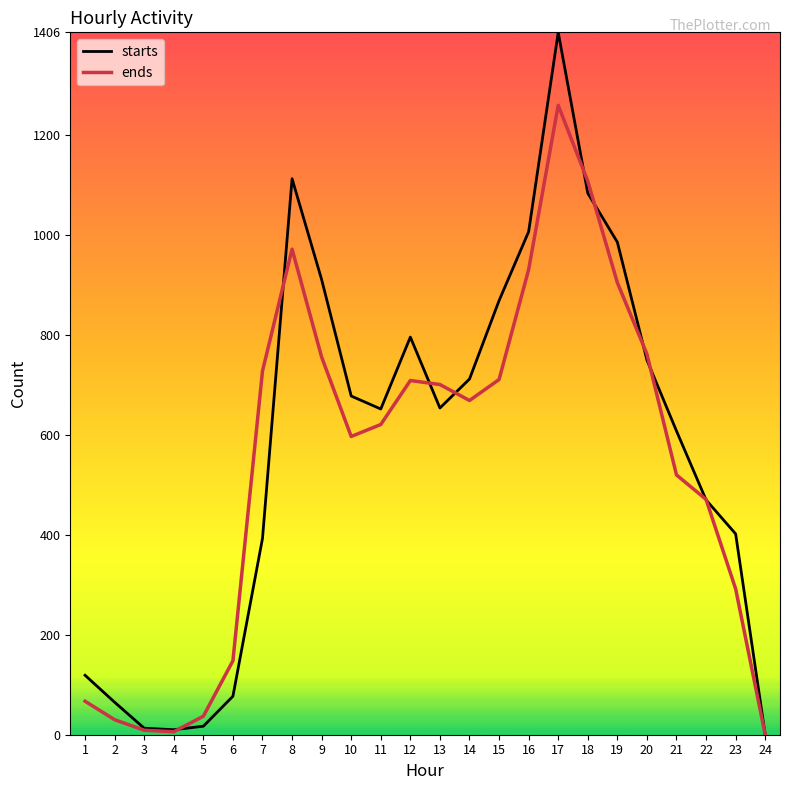

Is the value of ends at 14 greater than the value of starts at 19?

No